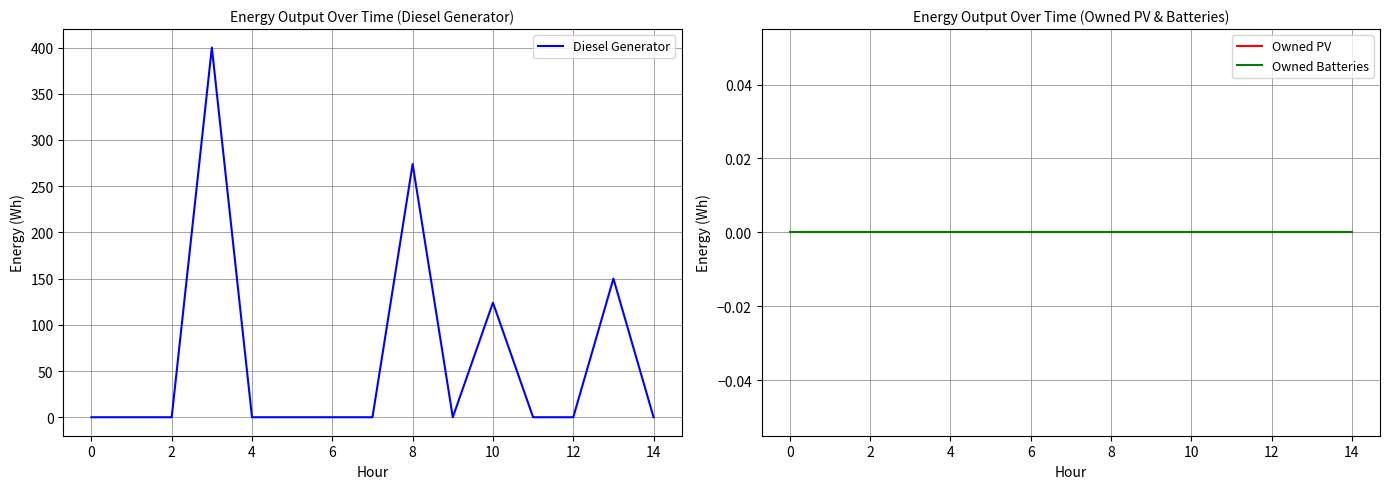

What value does the Diesel Generator series have at 4, to the nearest 10?

0